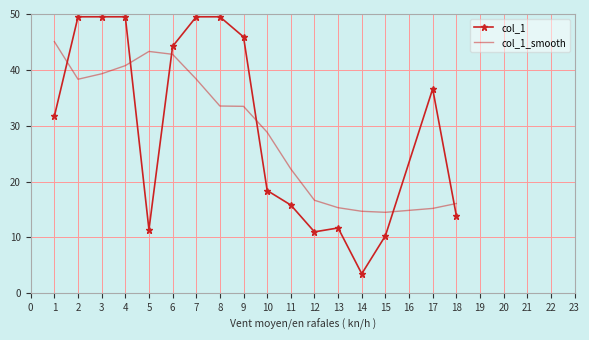

The col_1_smooth series shows 15.9 at 9. True or false?

False